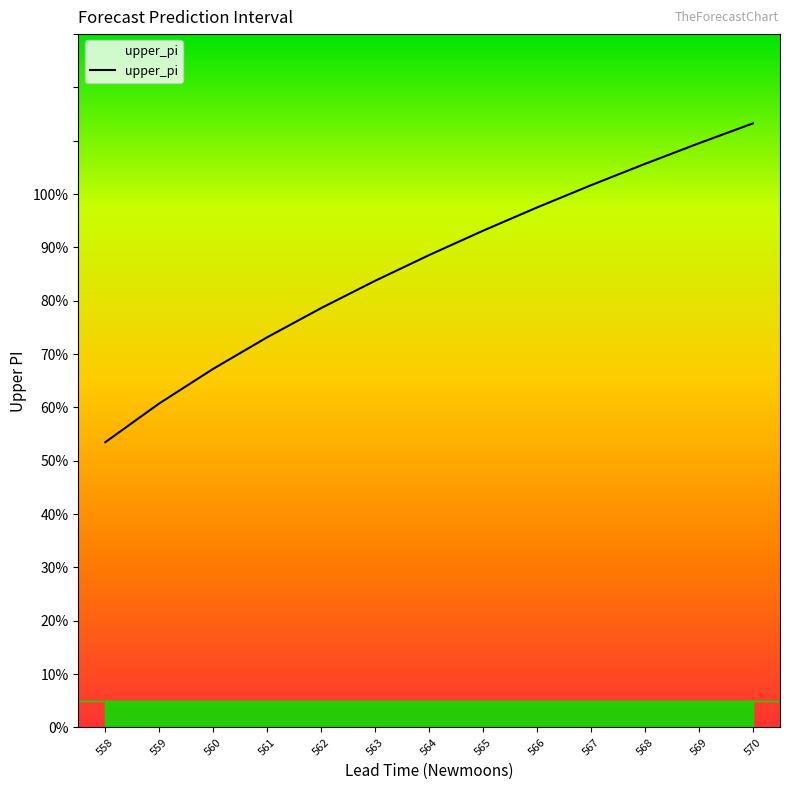

What is the approximate value at 563?

0.8